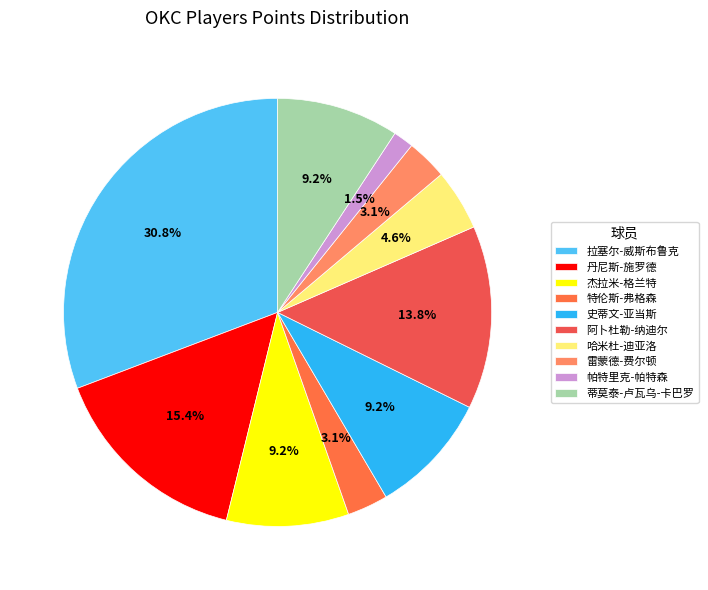

Is there a majority slice in this chart?

No